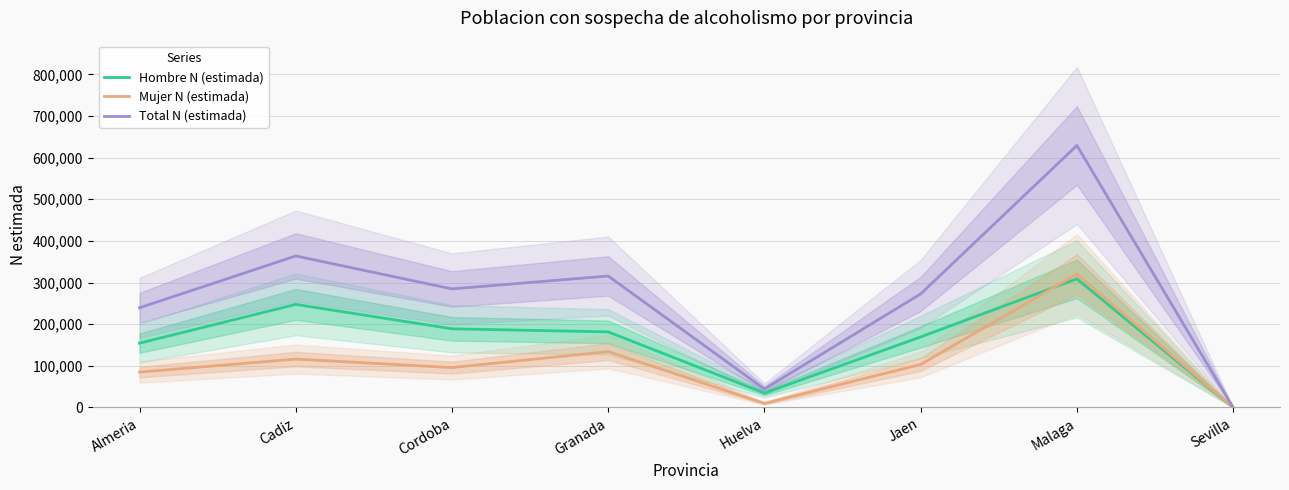

True or false: Hombre N (estimada) and Total N (estimada) cross at least once.

False